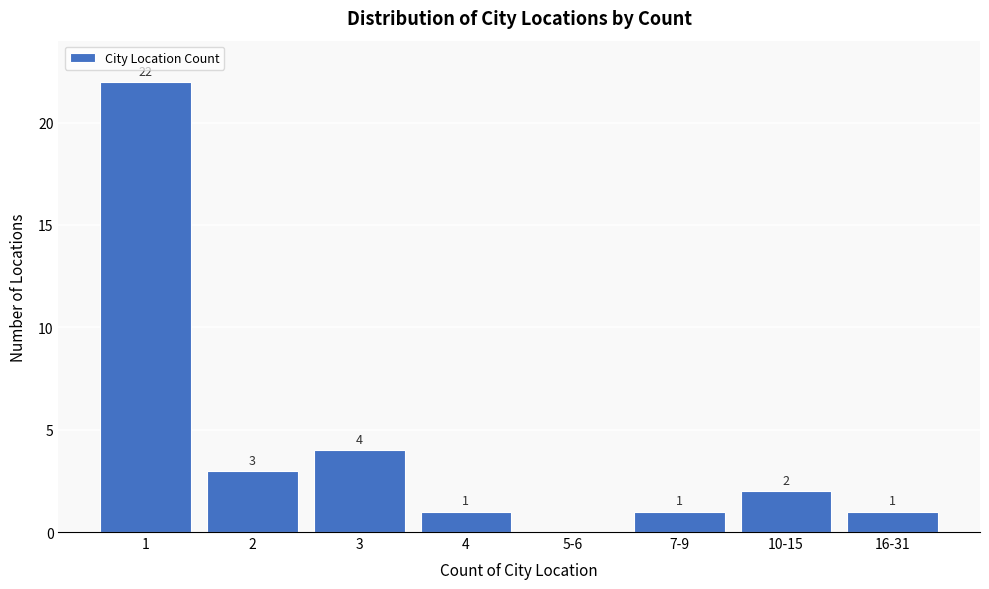

Reading left to right, transcribe all the data shown in this chart.

1=22	2=3	3=4	4=1	5-6=0	7-9=1	10-15=2	16-31=1